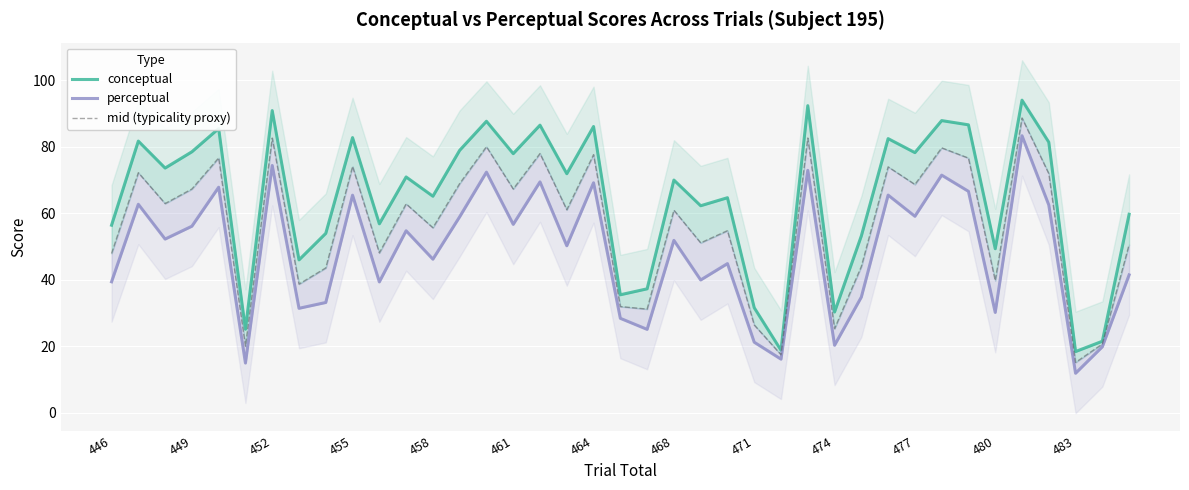

How many interior local valleys does the conceptual series have?

14